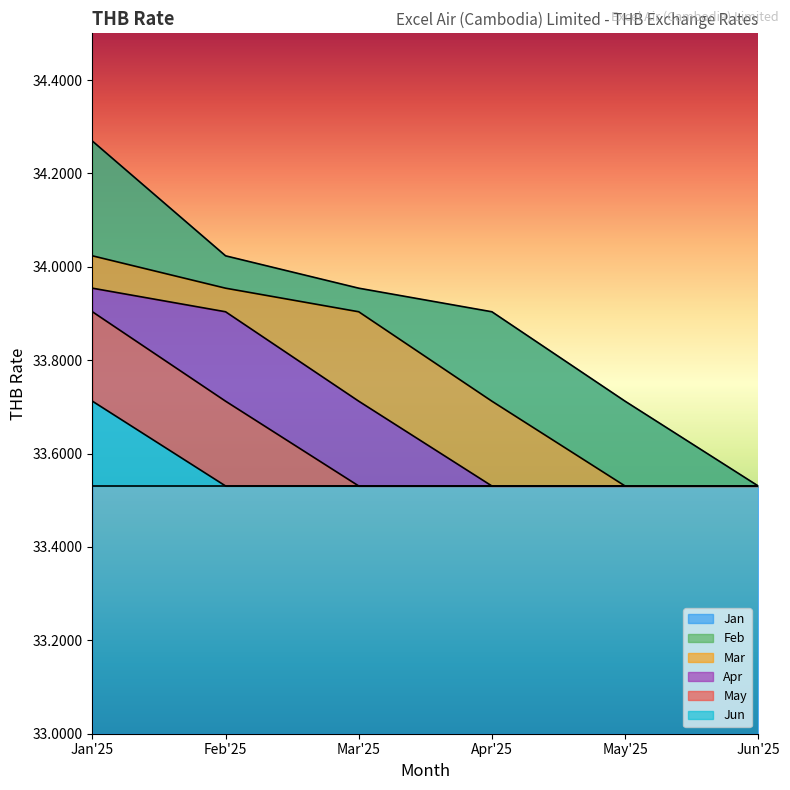

Rank the categories by Jan value from lowest to highest.

Jun'25, May'25, Apr'25, Mar'25, Feb'25, Jan'25